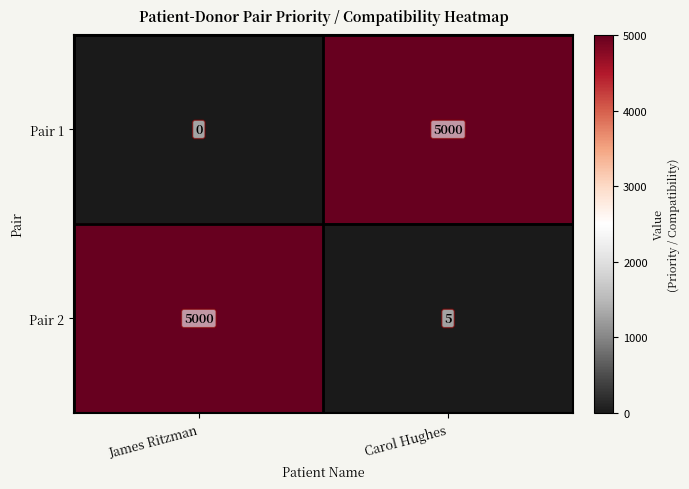

How many data points does each series have?

2